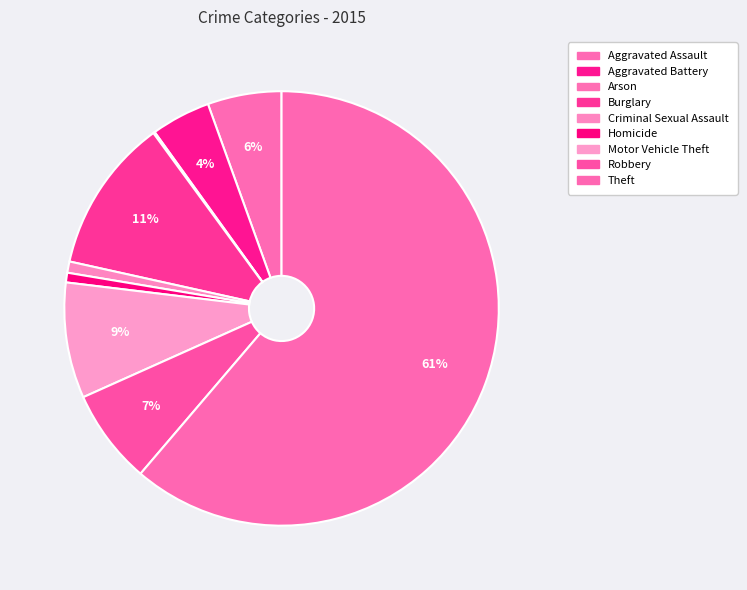

What is the largest slice in the pie chart?

Theft